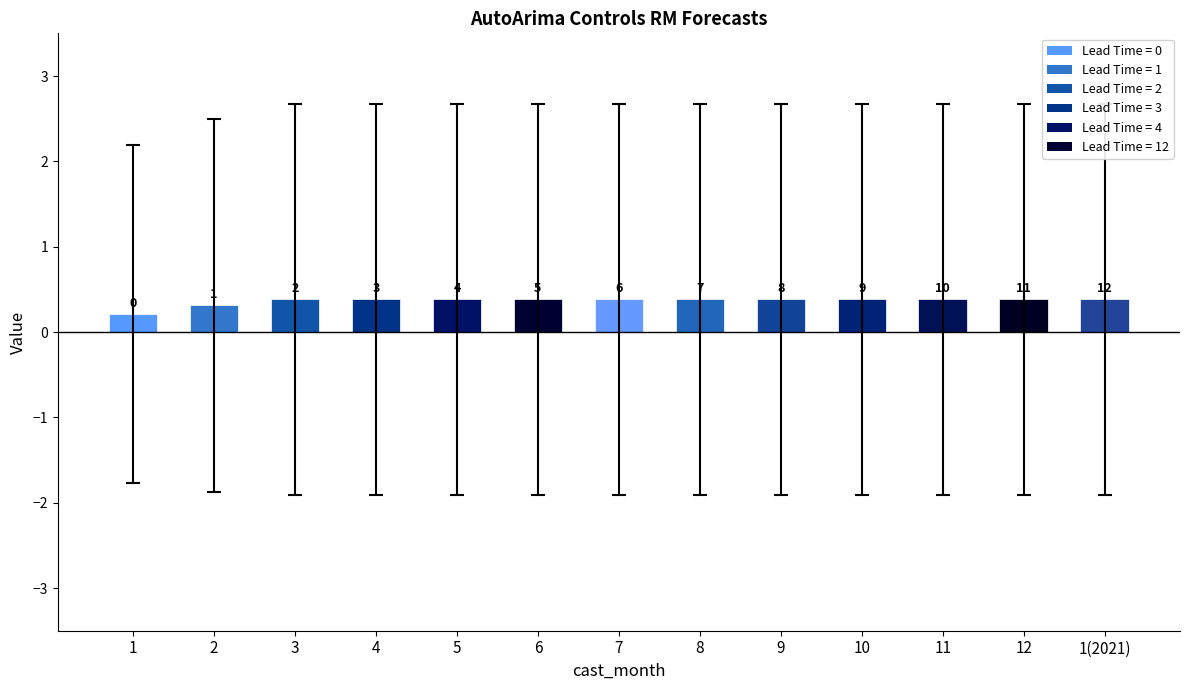

True or false: the data shows 0.4 at 8.

True